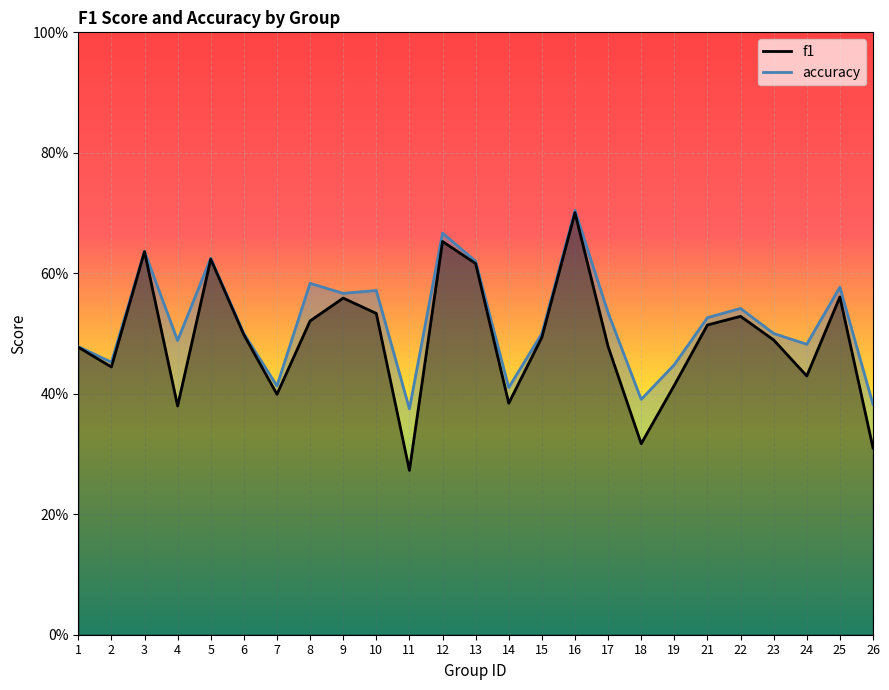

The f1 series shows 0.2 at 1. True or false?

False